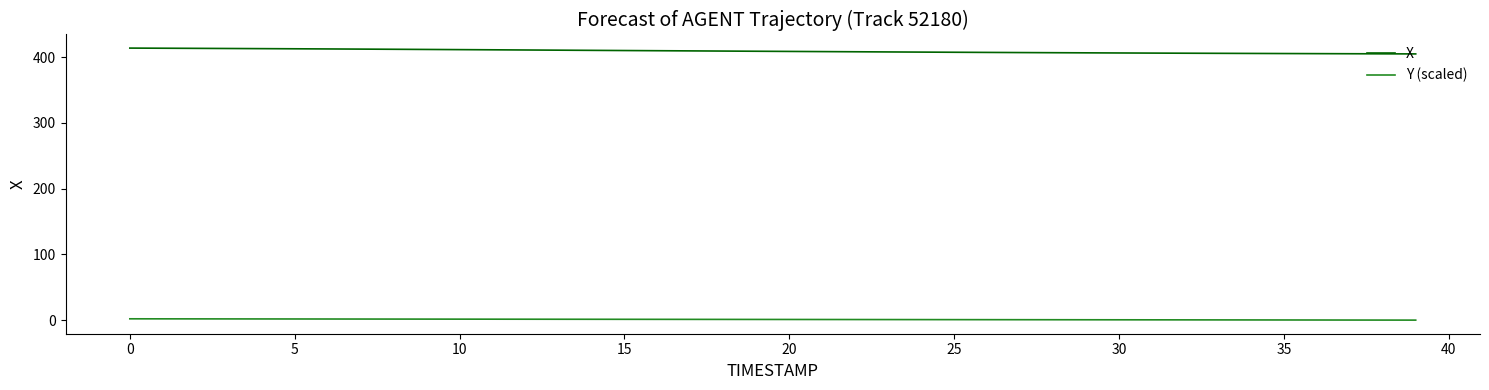

Rank the series by their maximum value, from highest to lowest.

X, Y (scaled)